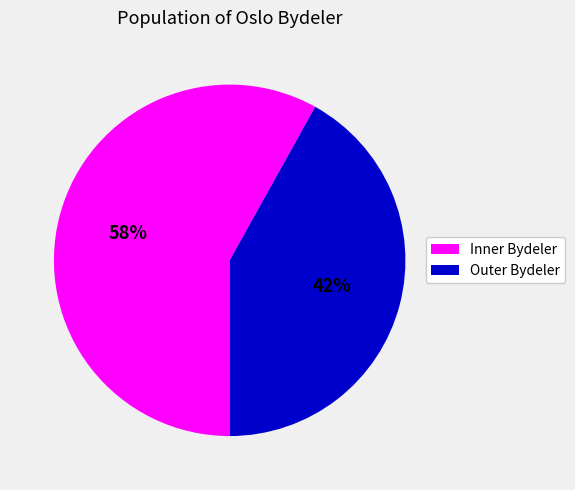

To the nearest percent, what is the difference between the largest and smallest slice percentages?

16%